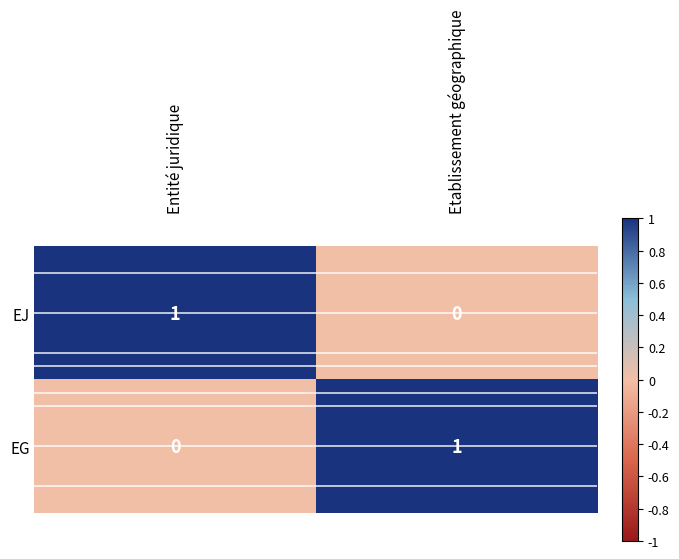

The EJ series shows 1 at Entité juridique. True or false?

True